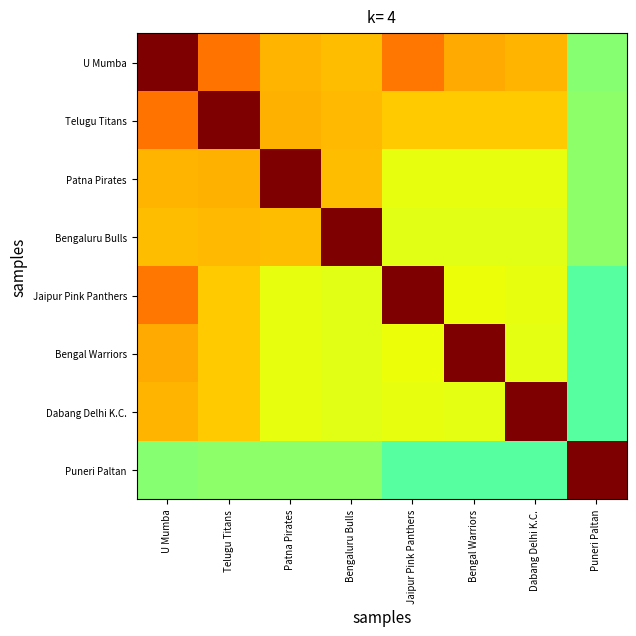

Reading right to left, list all the values displayed in this chart.

U Mumba: Puneri Paltan=0.5	Dabang Delhi K.C.=0.7	Bengal Warriors=0.7	Jaipur Pink Panthers=0.8	Bengaluru Bulls=0.7	Patna Pirates=0.7	Telugu Titans=0.8	U Mumba=1.0
Telugu Titans: Puneri Paltan=0.5	Dabang Delhi K.C.=0.7	Bengal Warriors=0.7	Jaipur Pink Panthers=0.7	Bengaluru Bulls=0.7	Patna Pirates=0.7	Telugu Titans=1.0	U Mumba=0.8
Patna Pirates: Puneri Paltan=0.5	Dabang Delhi K.C.=0.6	Bengal Warriors=0.6	Jaipur Pink Panthers=0.6	Bengaluru Bulls=0.7	Patna Pirates=1.0	Telugu Titans=0.7	U Mumba=0.7
Bengaluru Bulls: Puneri Paltan=0.5	Dabang Delhi K.C.=0.6	Bengal Warriors=0.6	Jaipur Pink Panthers=0.6	Bengaluru Bulls=1.0	Patna Pirates=0.7	Telugu Titans=0.7	U Mumba=0.7
Jaipur Pink Panthers: Puneri Paltan=0.5	Dabang Delhi K.C.=0.6	Bengal Warriors=0.6	Jaipur Pink Panthers=1.0	Bengaluru Bulls=0.6	Patna Pirates=0.6	Telugu Titans=0.7	U Mumba=0.8
Bengal Warriors: Puneri Paltan=0.5	Dabang Delhi K.C.=0.6	Bengal Warriors=1.0	Jaipur Pink Panthers=0.6	Bengaluru Bulls=0.6	Patna Pirates=0.6	Telugu Titans=0.7	U Mumba=0.7
Dabang Delhi K.C.: Puneri Paltan=0.5	Dabang Delhi K.C.=1.0	Bengal Warriors=0.6	Jaipur Pink Panthers=0.6	Bengaluru Bulls=0.6	Patna Pirates=0.6	Telugu Titans=0.7	U Mumba=0.7
Puneri Paltan: Puneri Paltan=1.0	Dabang Delhi K.C.=0.5	Bengal Warriors=0.5	Jaipur Pink Panthers=0.5	Bengaluru Bulls=0.5	Patna Pirates=0.5	Telugu Titans=0.5	U Mumba=0.5